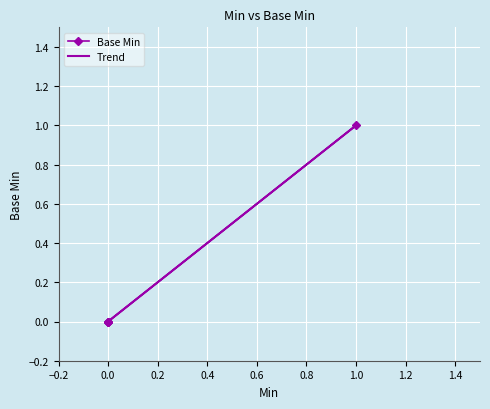

Where is the first local maximum?

1